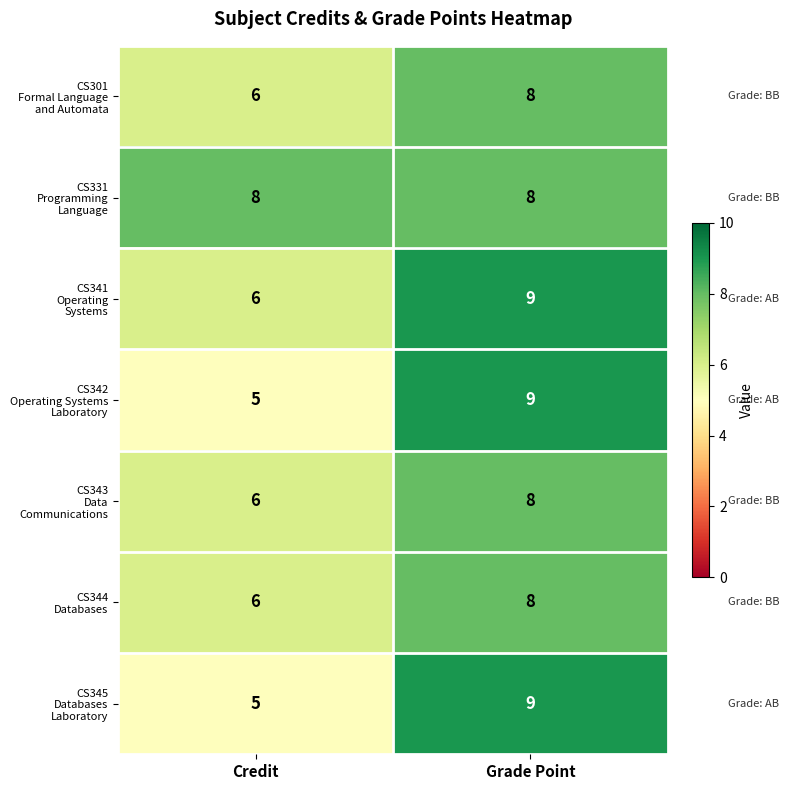

Which category has the highest value across all series?

Grade Point